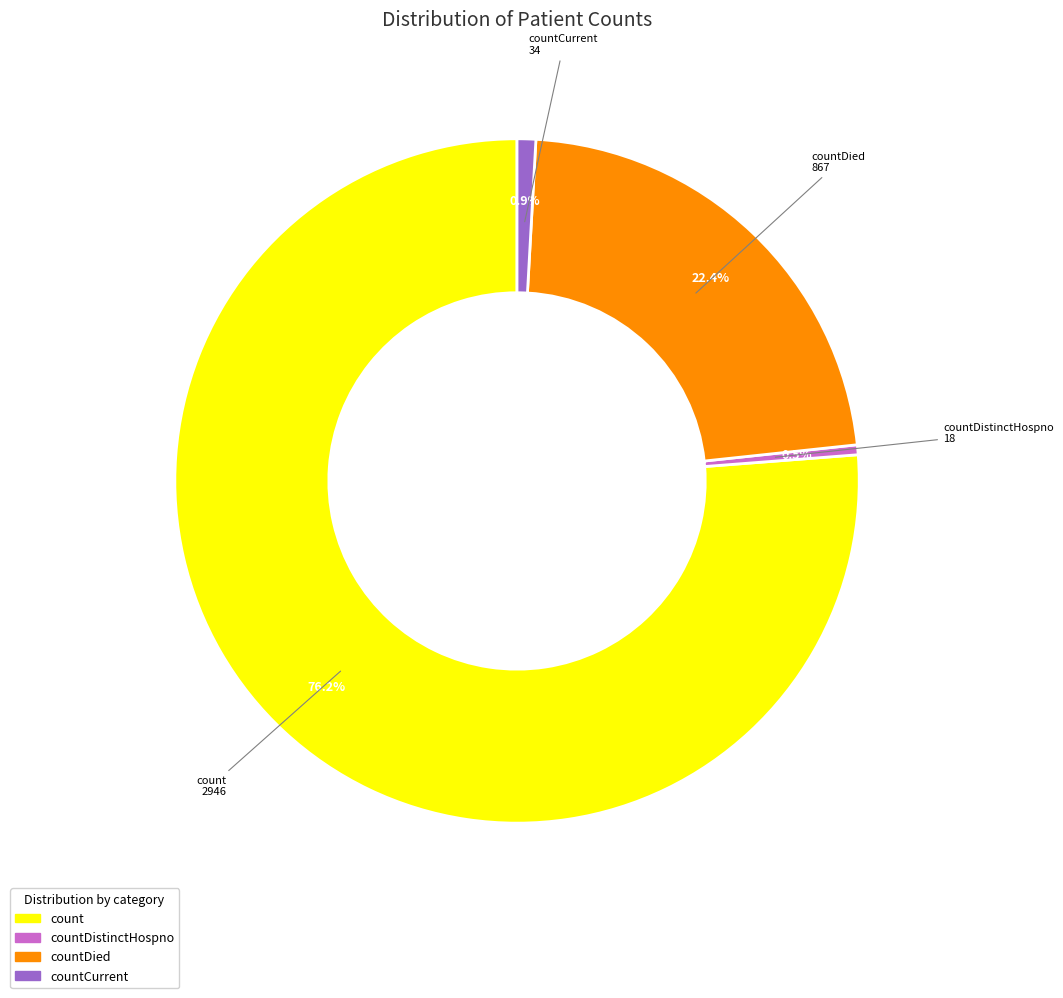

Does any single category account for the majority?

Yes